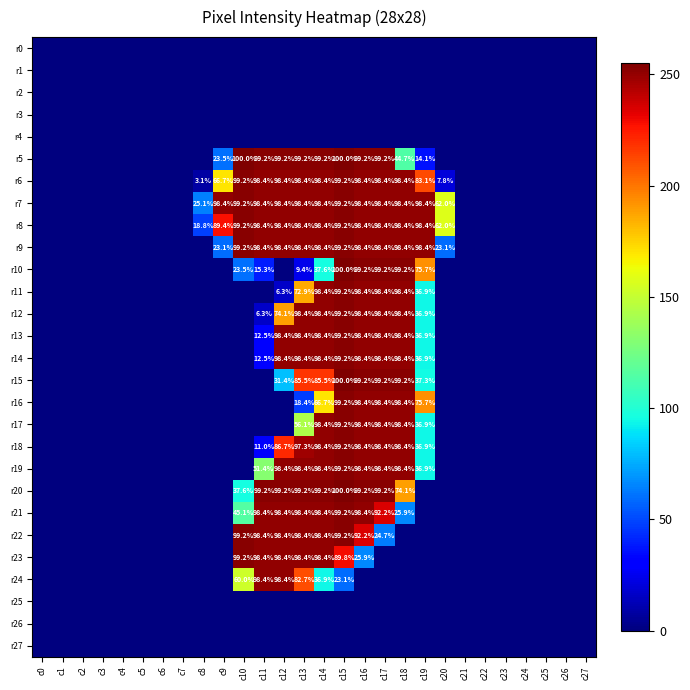

Which series has the widest spread of values?

r5